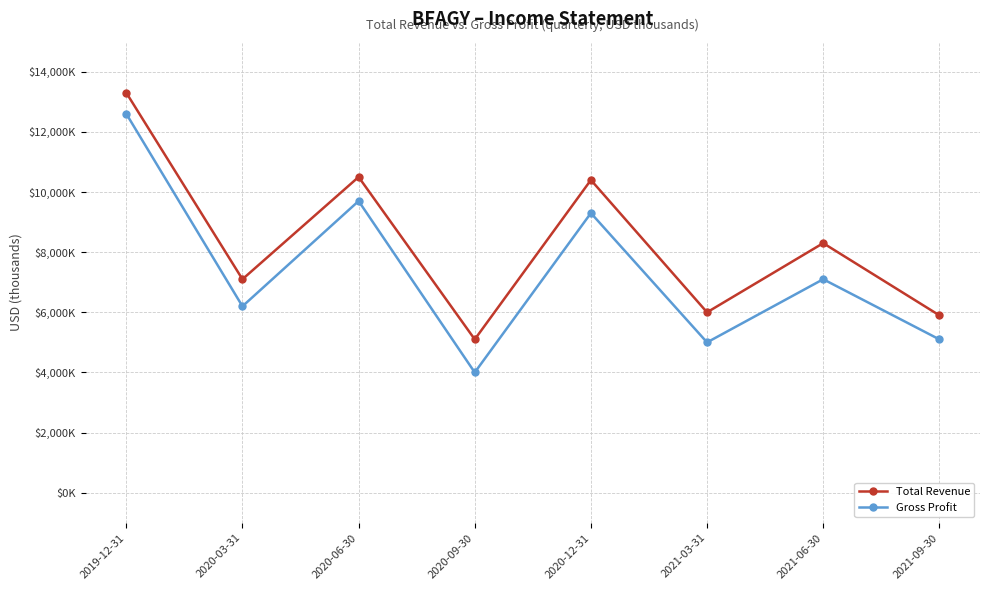

Which series changed the most between 2020-03-31 and 2021-09-30?

Total Revenue